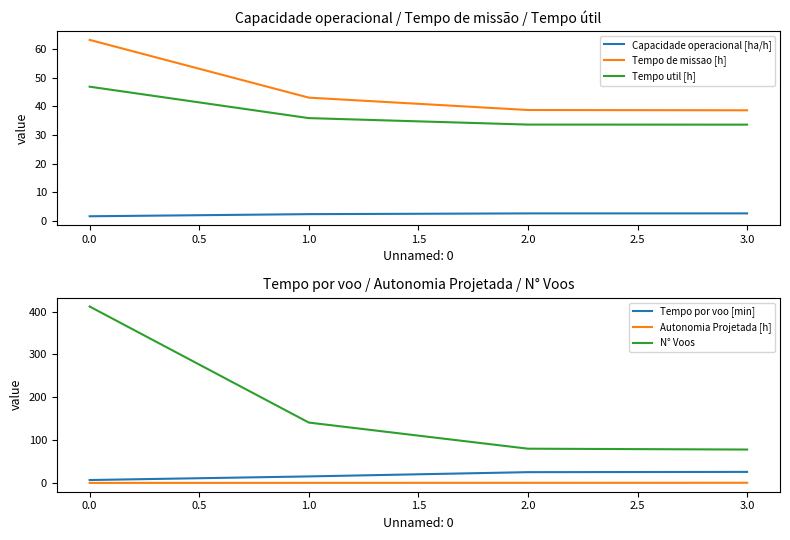

Count the number of categories in the chart.

4